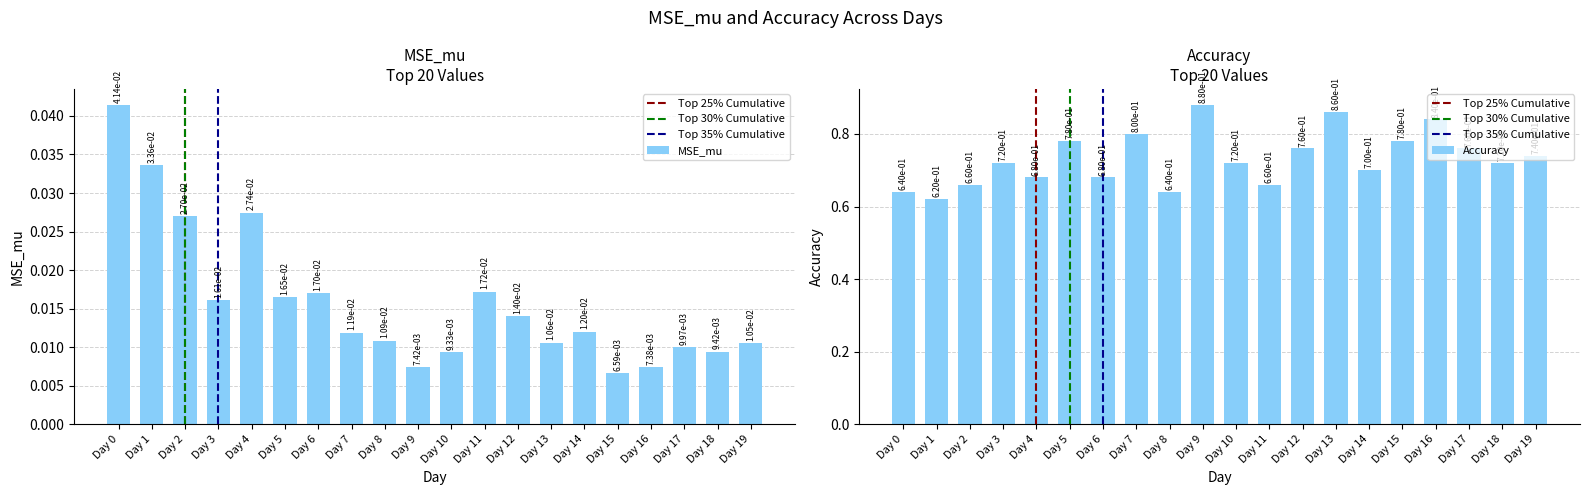

What is the difference between the Accuracy values at Day 11 and Day 12?

0.1